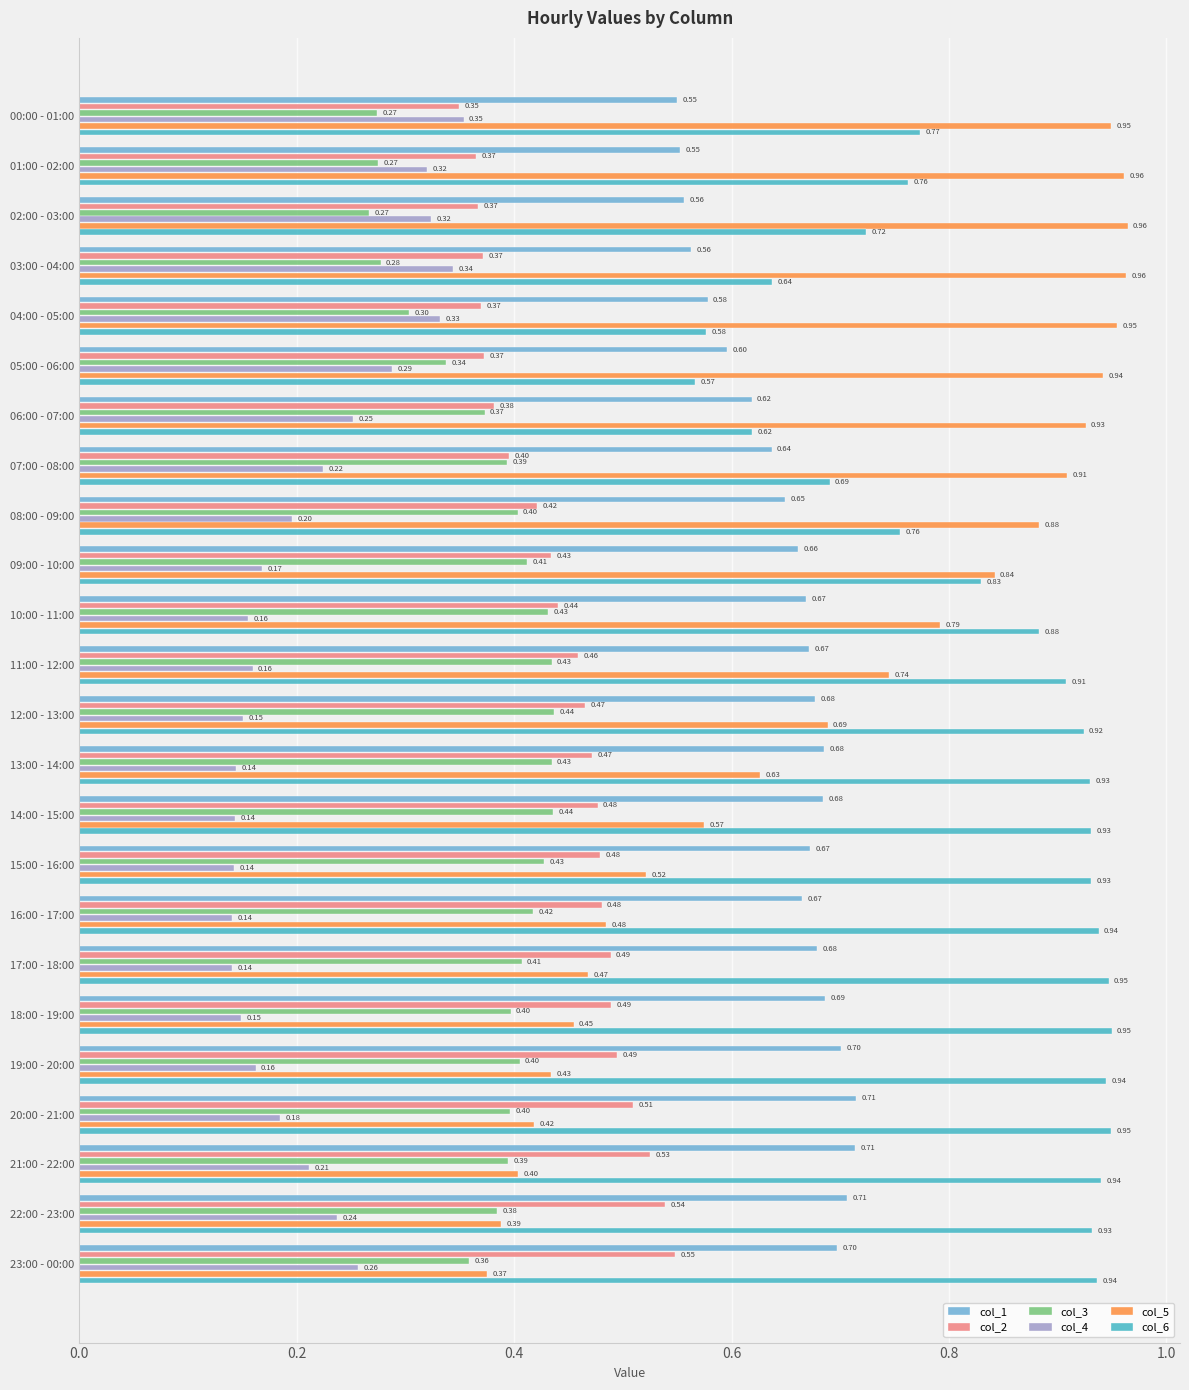

At how many categories does at least one series exceed 0?

24